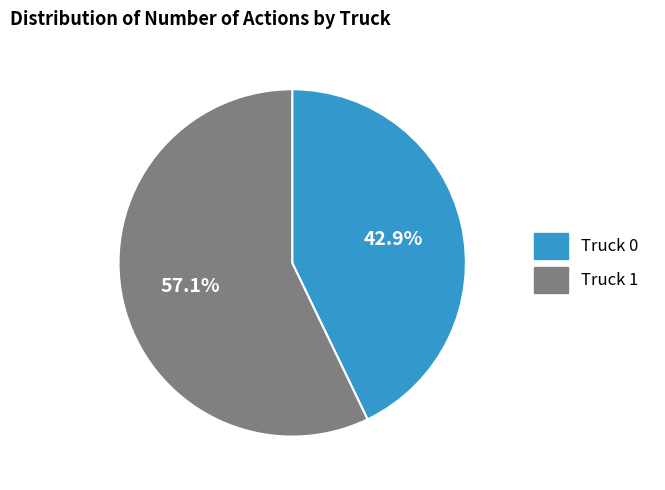

What is the largest slice in the pie chart?

Truck 1